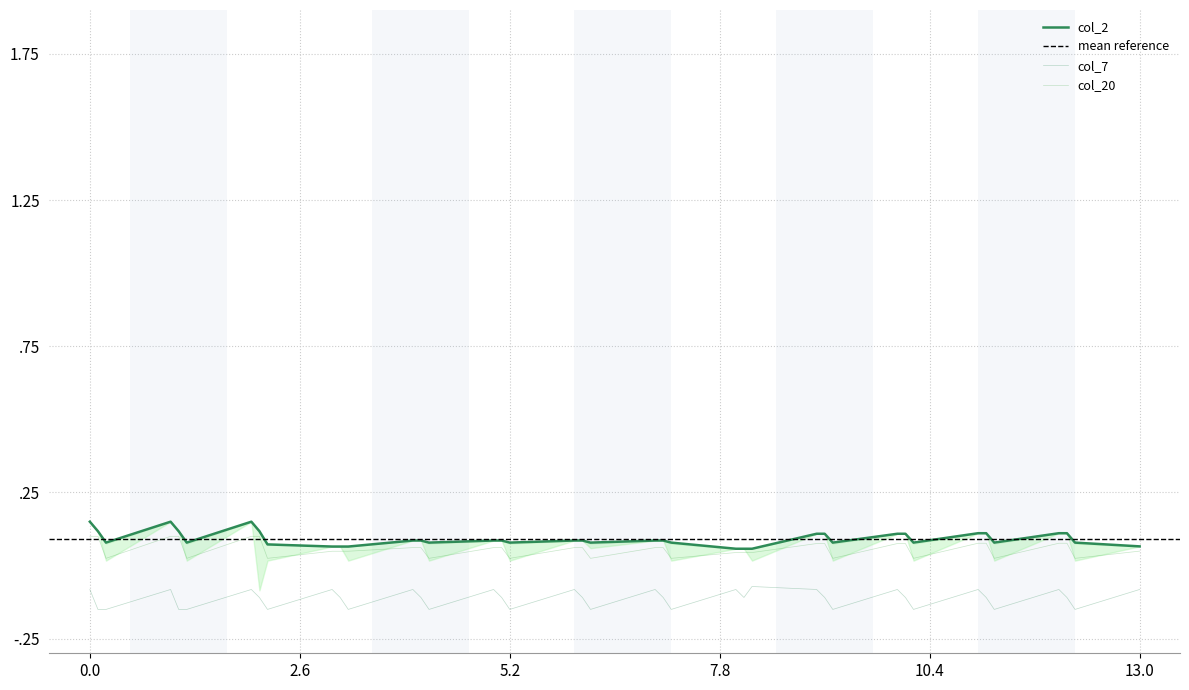

True or false: col_20 has a value of 0.1 at 10.0.

True